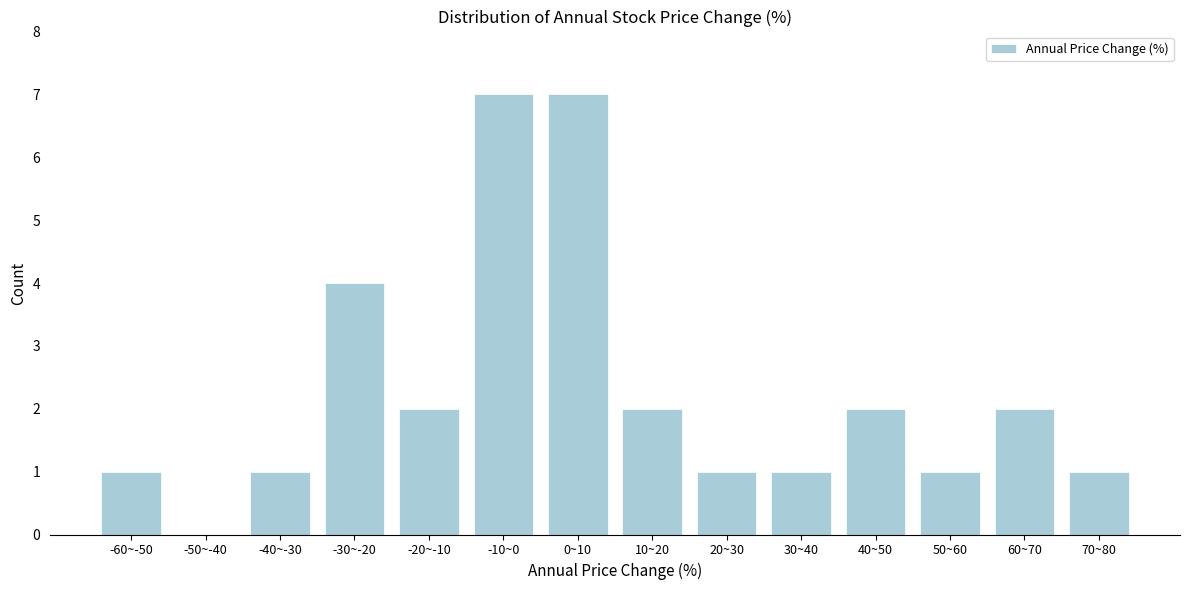

Reading left to right, what are all the values shown in this chart?

-60~-50=1	-50~-40=0	-40~-30=1	-30~-20=4	-20~-10=2	-10~0=7	0~10=7	10~20=2	20~30=1	30~40=1	40~50=2	50~60=1	60~70=2	70~80=1